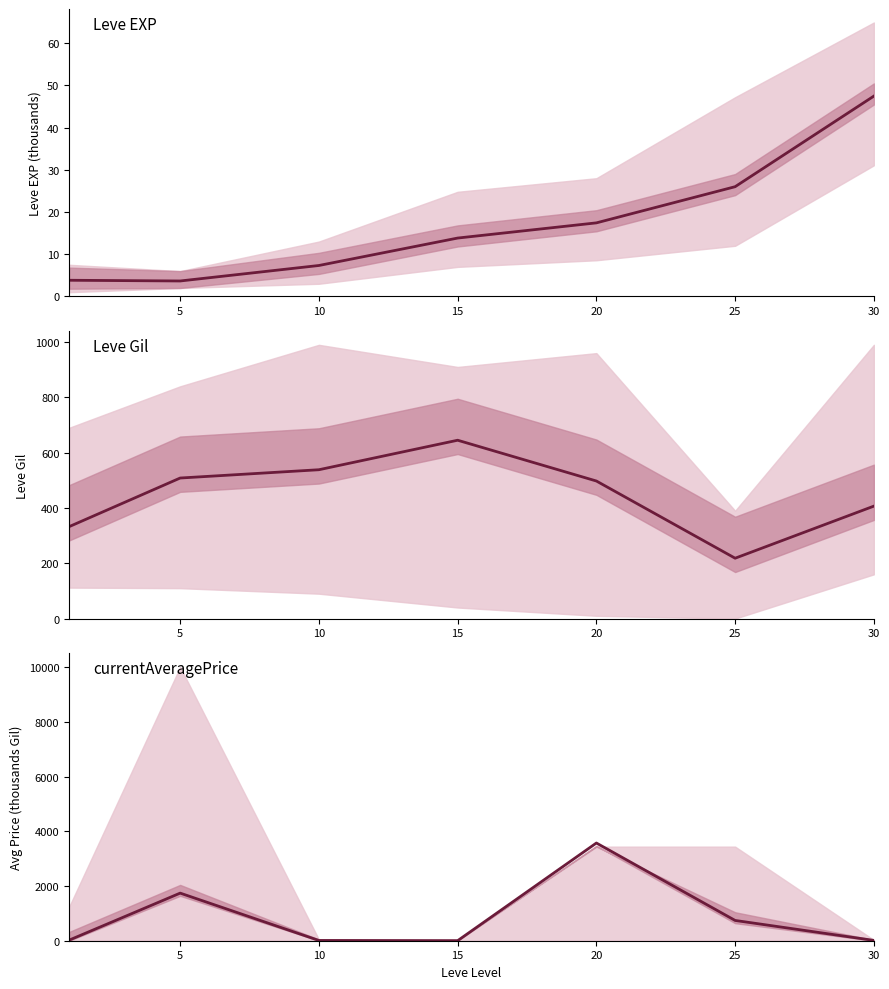

List the series in order of their peak value, highest first.

Avg Price (mean), Leve Gil (mean), Leve EXP (mean)